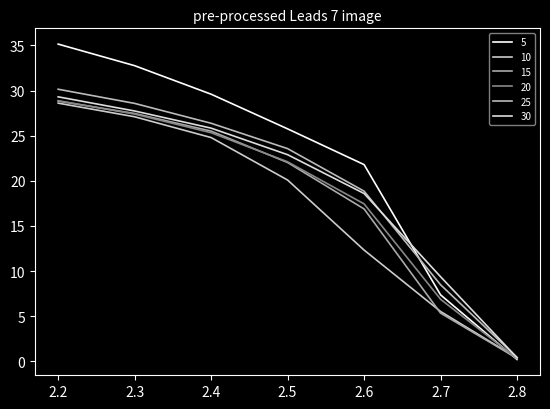

True or false: 15 has more than 2 interior local peaks.

False